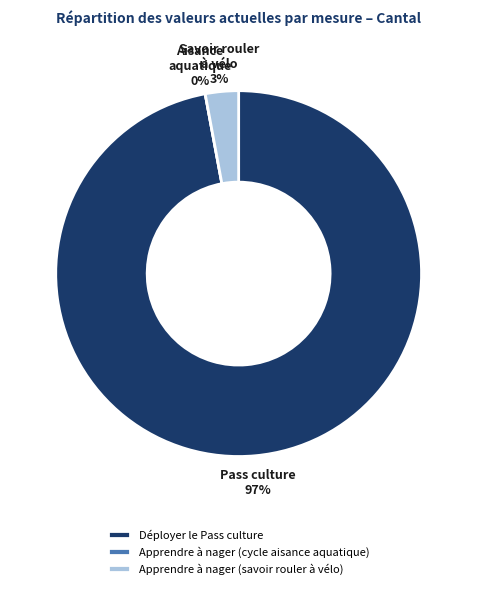

What is the majority slice?

Déployer le Pass culture